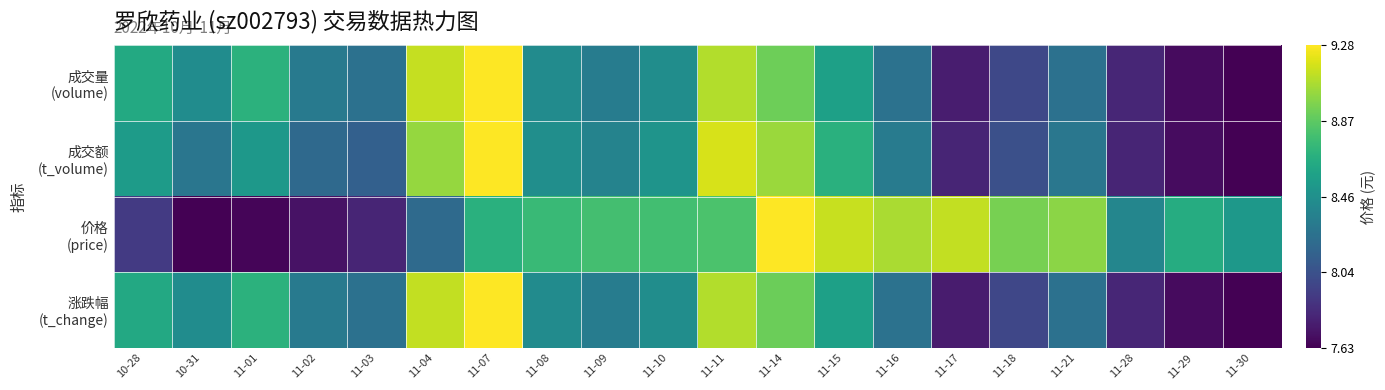

Count the number of data series in this chart.

4